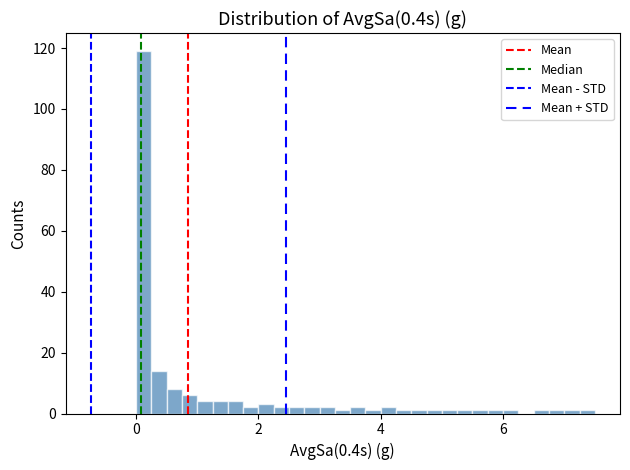

Around what value on the x-axis is the tallest bar? Give the approximate position of its centre, as read against the axis.

0.2